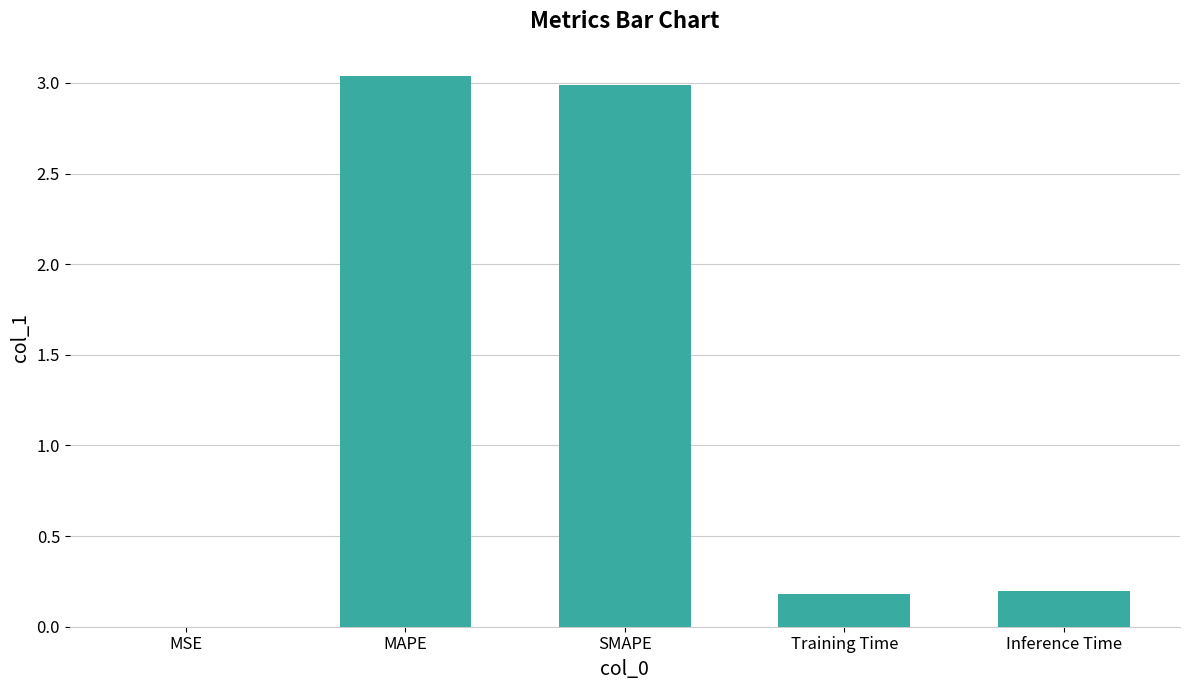

What is the sum of the values at Training Time and SMAPE?

3.2